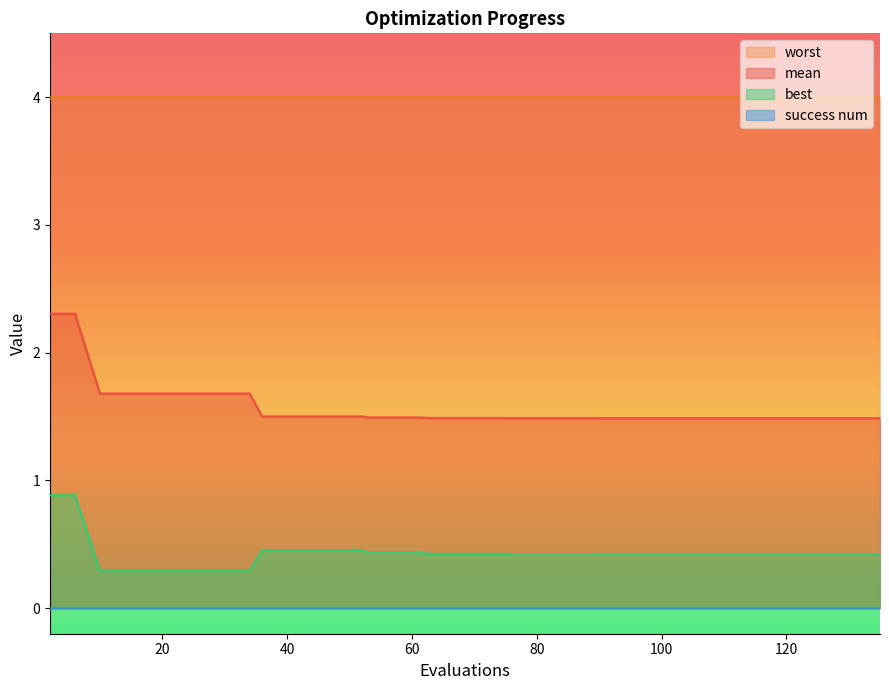

True or false: best and mean intersect in this chart.

False